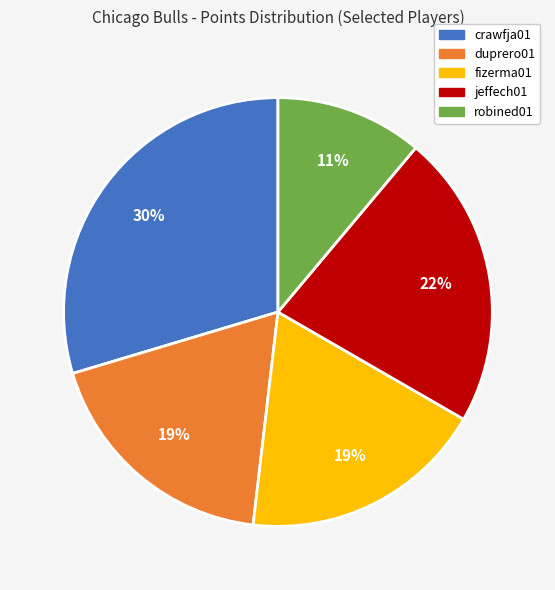

Do jeffech01 and duprero01 together represent more than half of the pie?

No